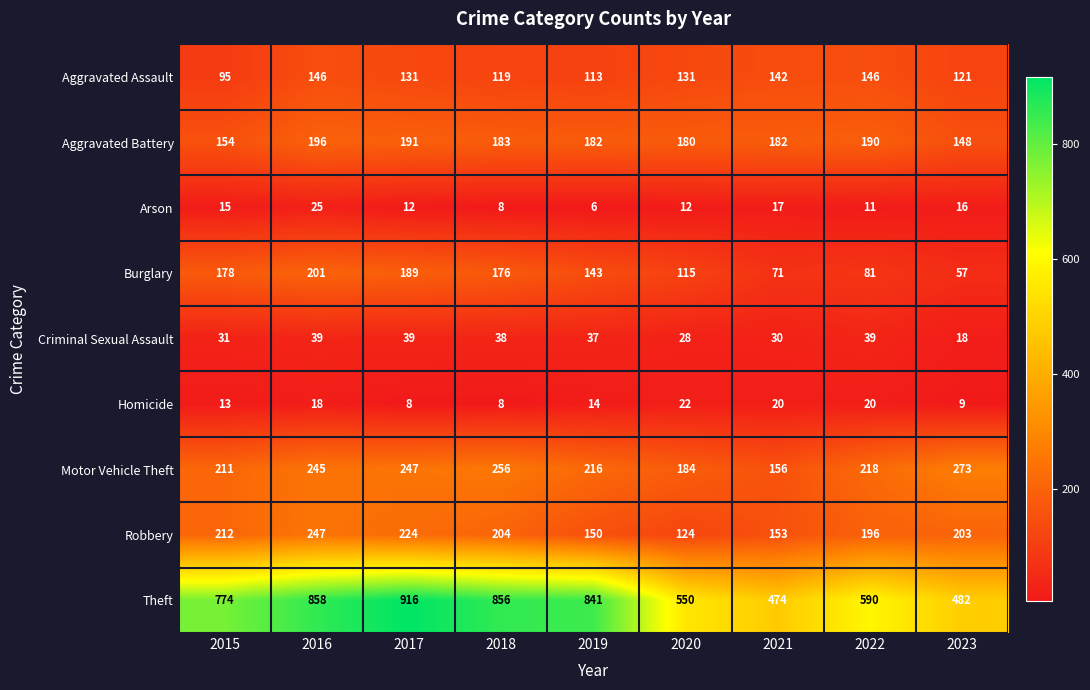

Rank the series at 2016 from highest to lowest value.

Theft, Robbery, Motor Vehicle Theft, Burglary, Aggravated Battery, Aggravated Assault, Criminal Sexual Assault, Arson, Homicide